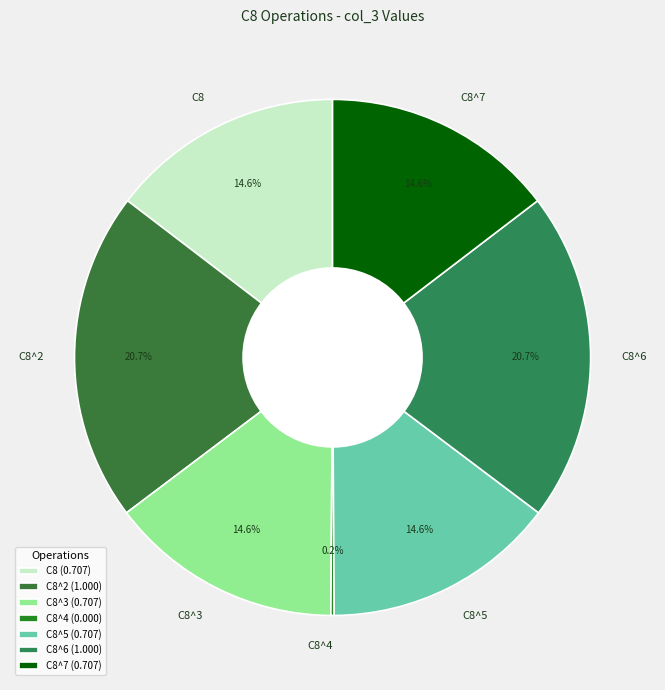

Between C8^6 and C8, which is larger?

C8^6